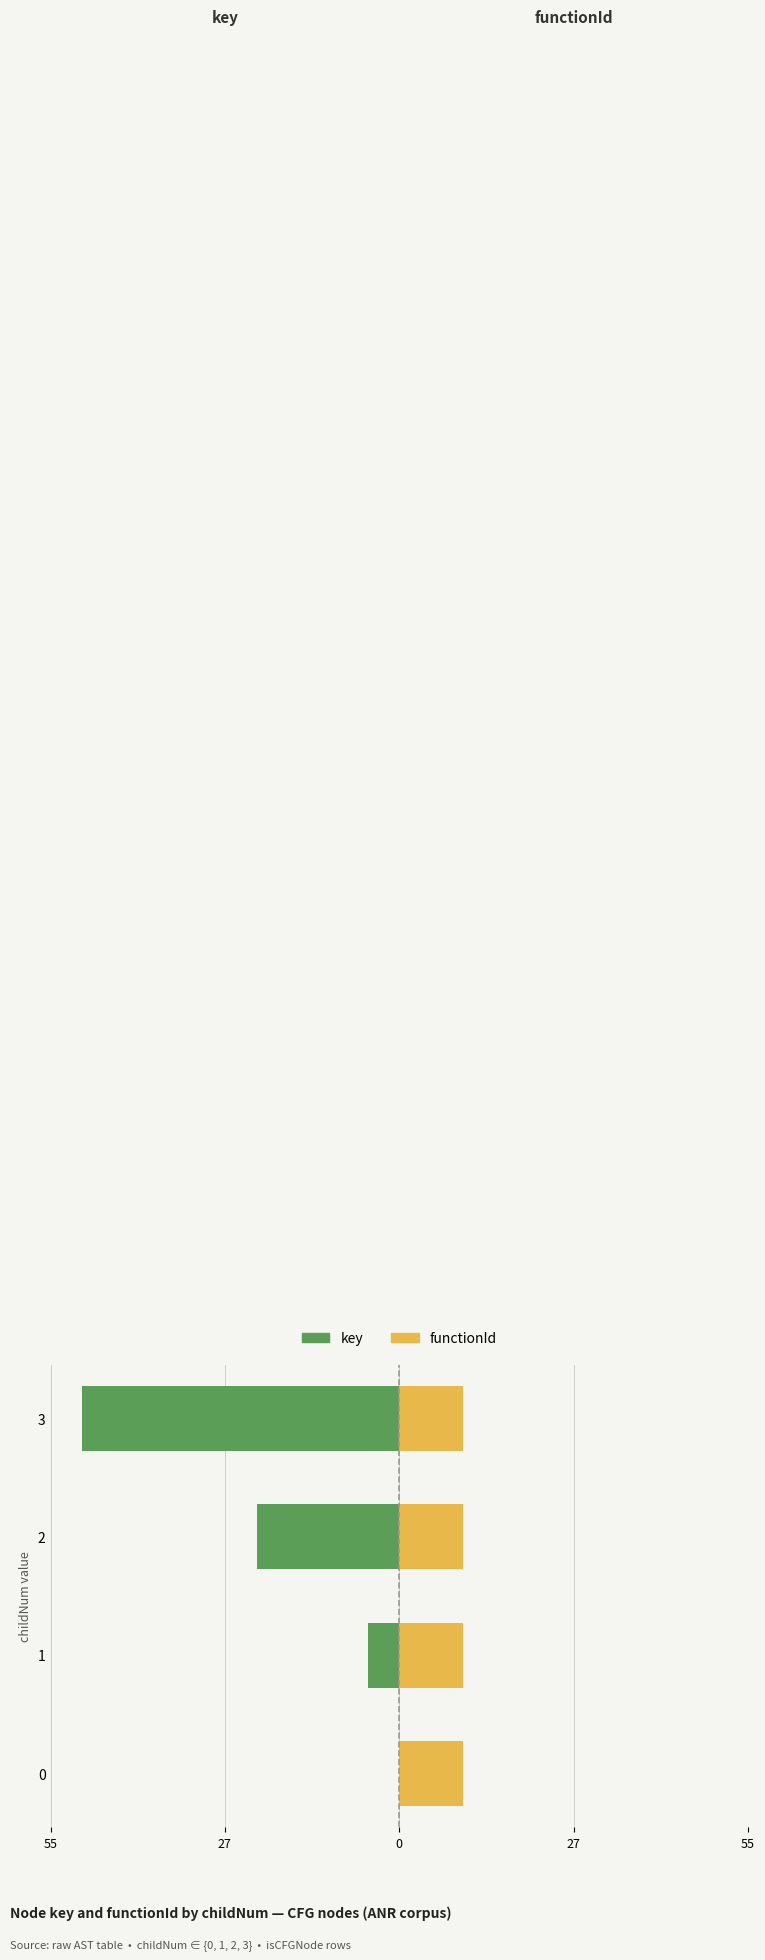

How many bars are there in each group?

2